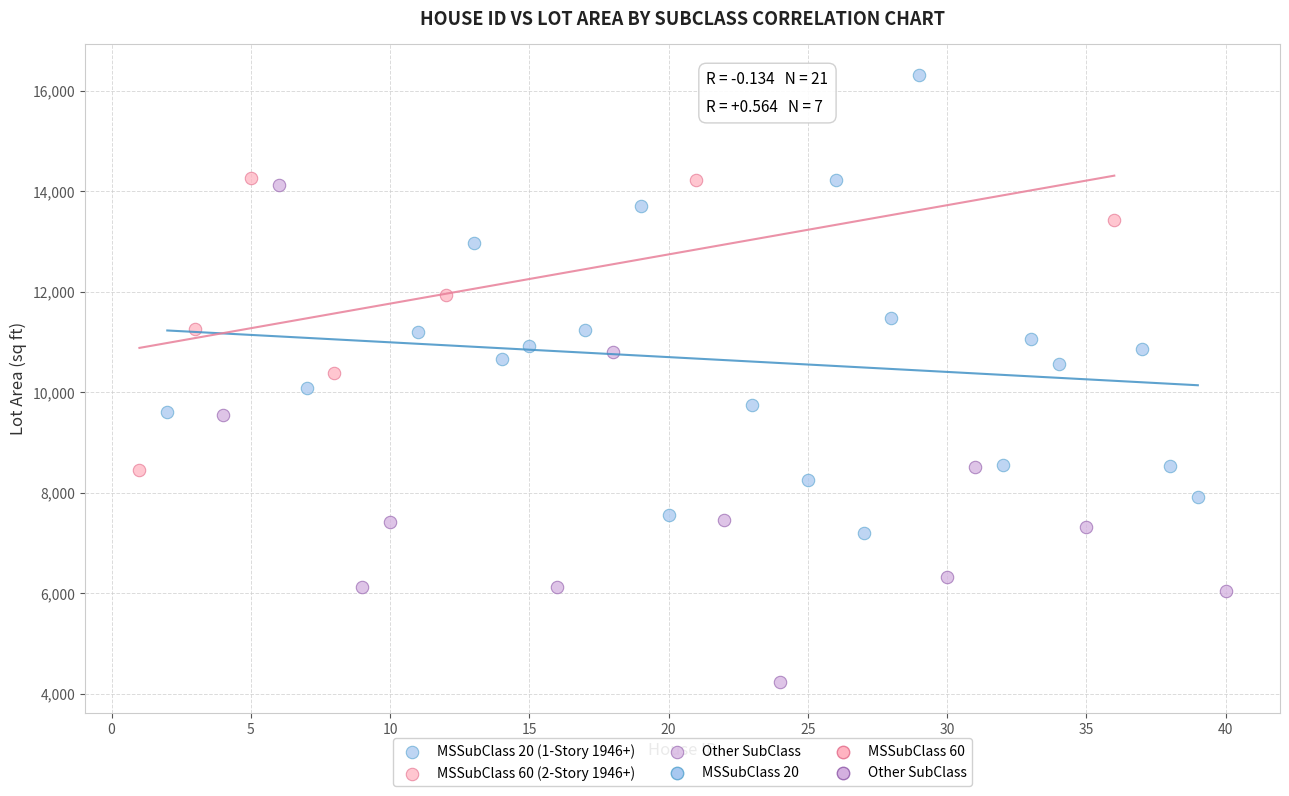

Which series reaches the maximum Y coordinate?

MSSubClass 20 (1-Story 1946+)